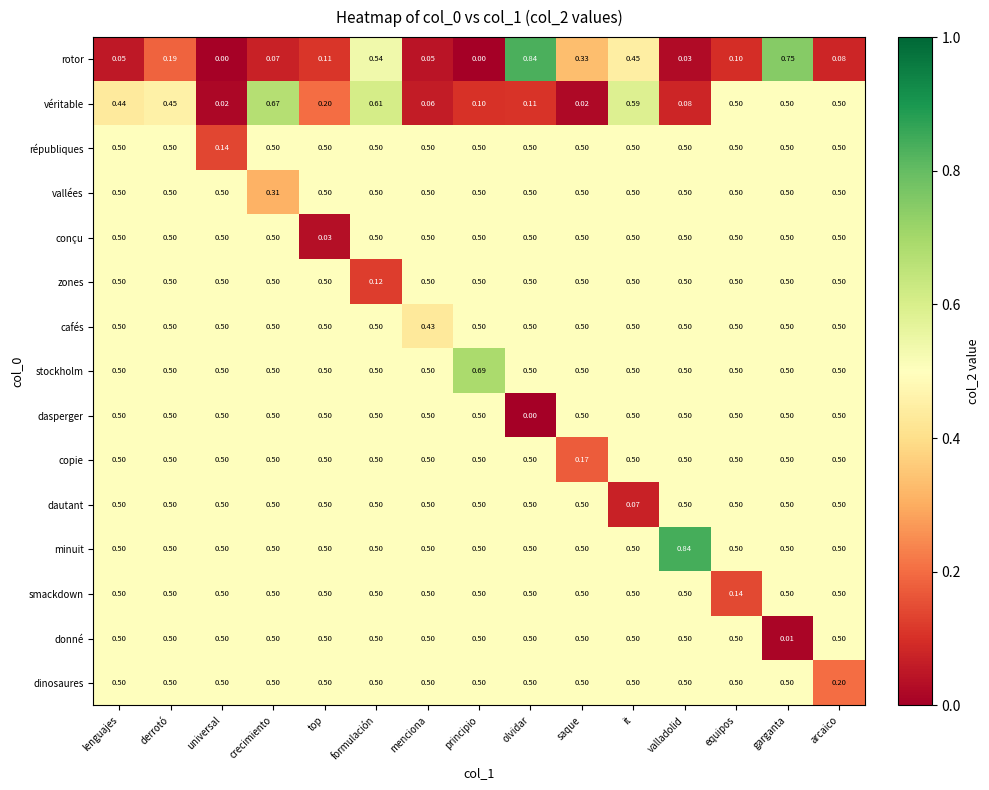

What is the total value across all series at saque?

6.5